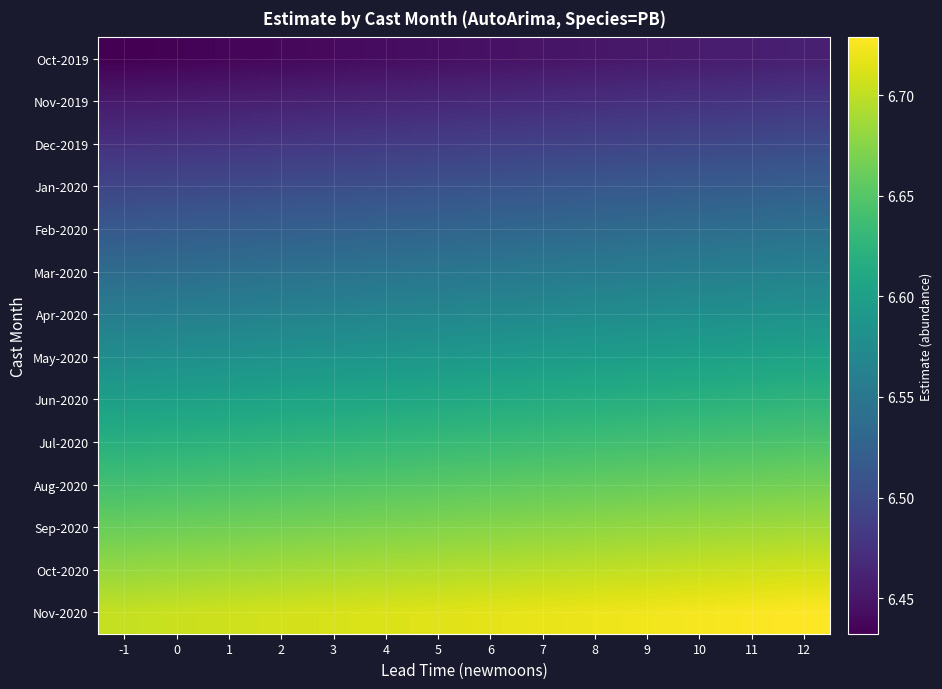

Which label corresponds to the smallest value in the chart?

-1